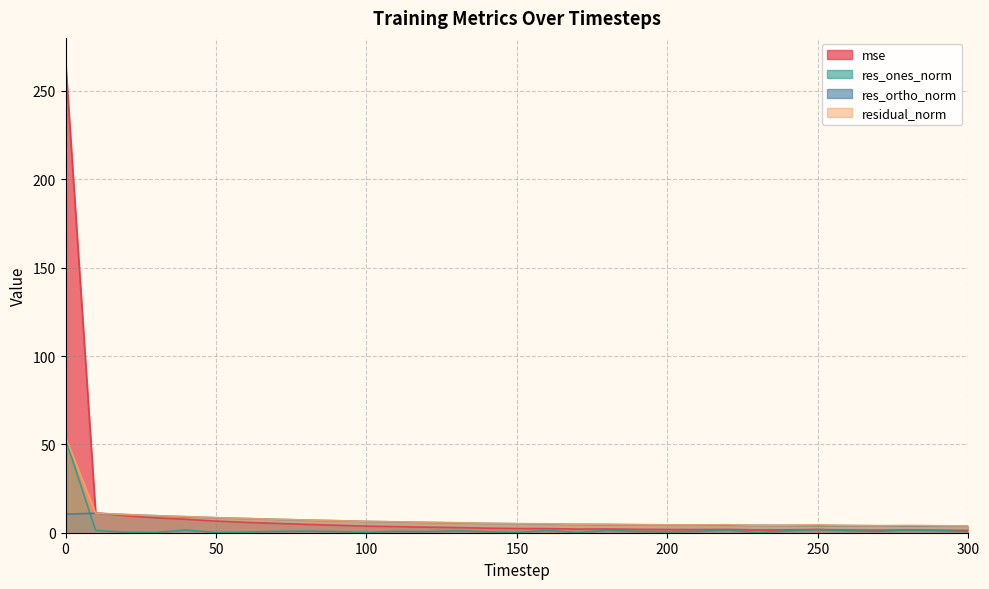

Is it true that res_ones_norm equals 0.1 at 20?

False